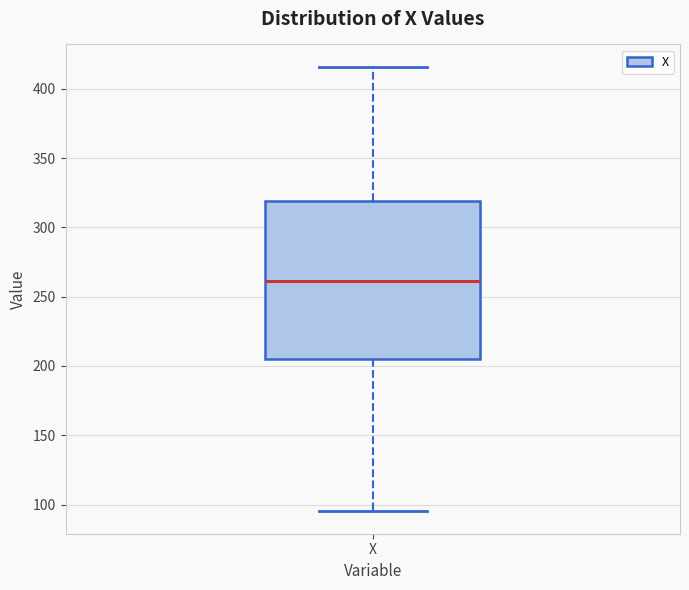

Transcribe this box plot: give where the median line is, the range the box spans, and where the two whiskers end, as read against the y-axis. The values are not printed on the chart, so give them approximately, as read against the axis.

median 260, box 205 to 320, whiskers 95 to 415